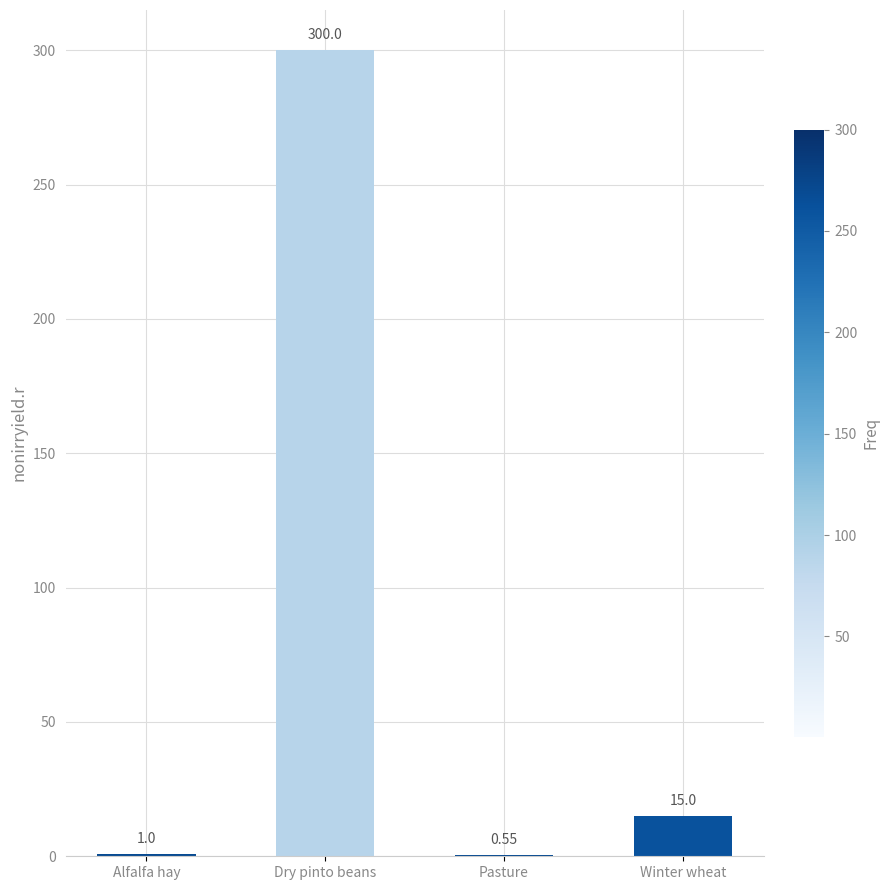

What is the sum of all values?

316.6